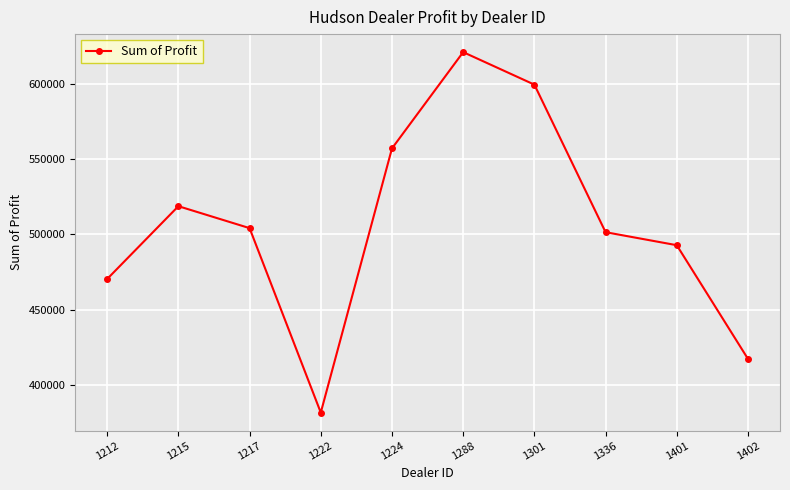

How many points are higher than both their immediate neighbors (excluding endpoints)?

2